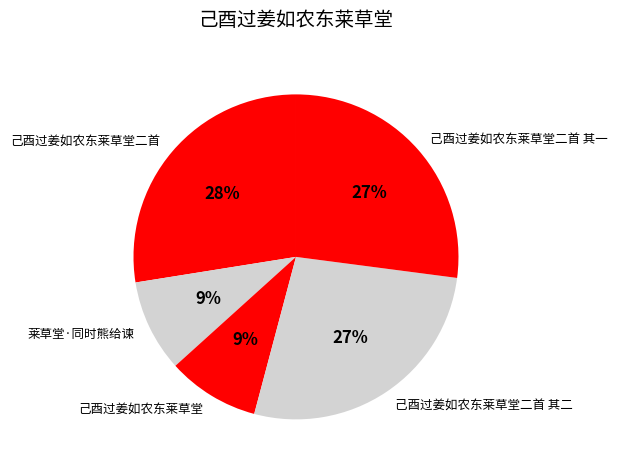

Count the number of slices in the pie.

5